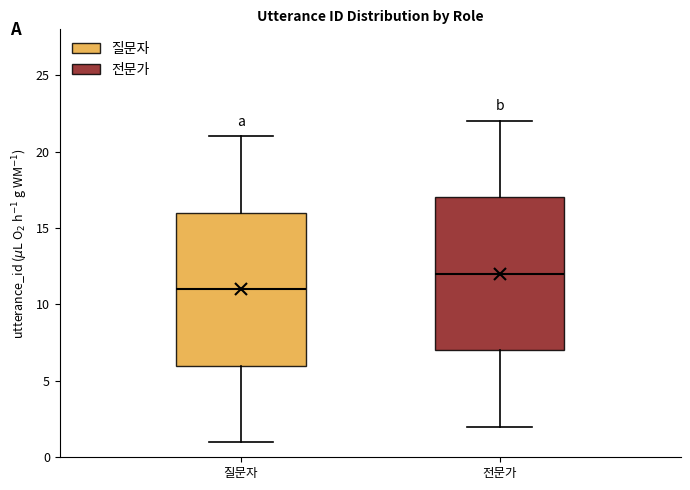

Where does the upper whisker of the box for 질문자 end on the y-axis? The values are not printed on the chart, so give them approximately, as read against the axis.

21